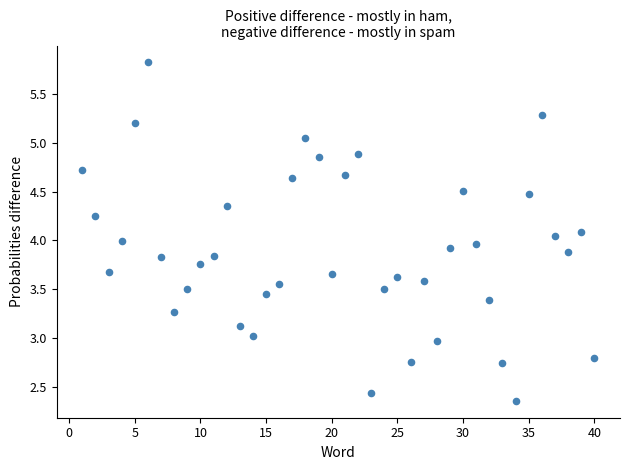

What is the range of X values (max minus min)?

39.0